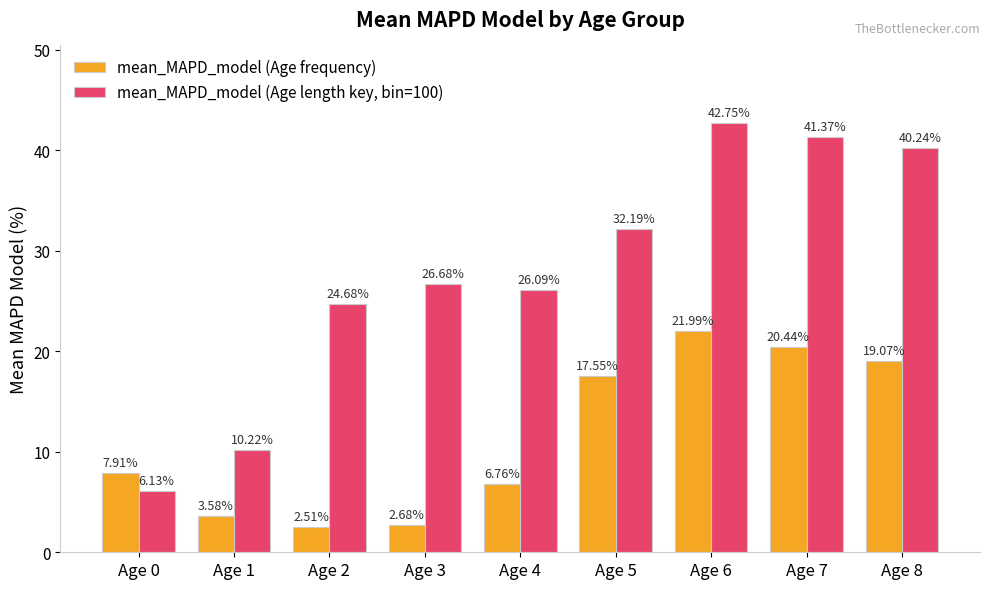

What is the total value across all series at Age 2?

27.2